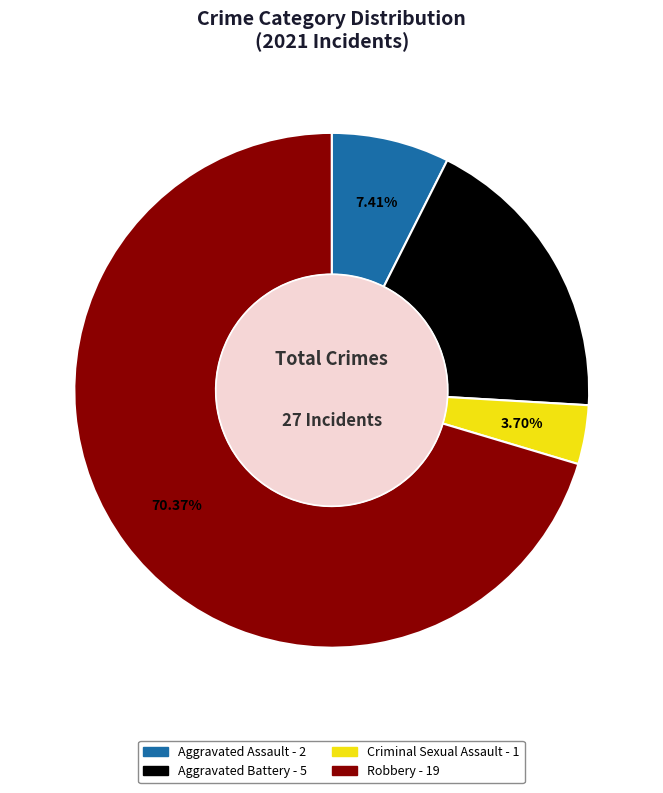

Does any single category account for the majority?

Yes